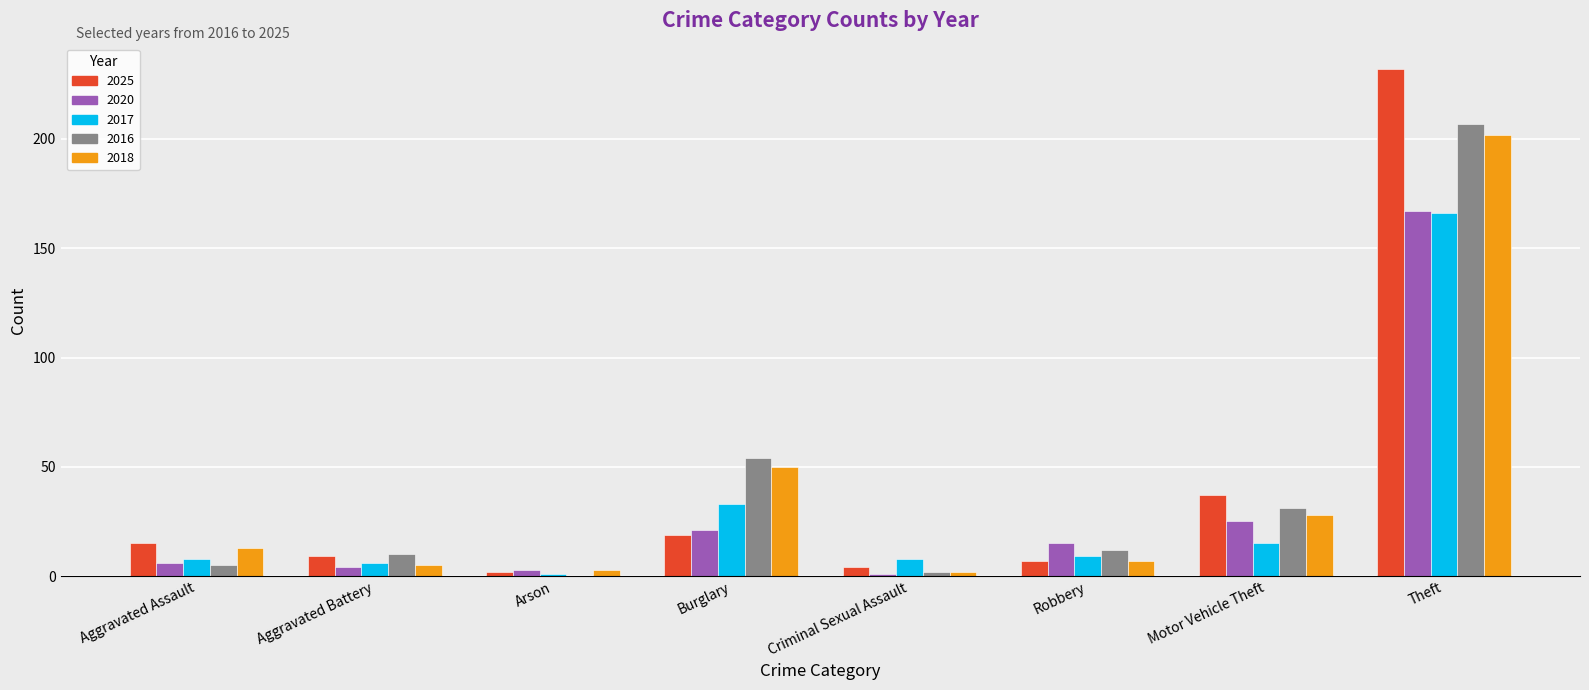

Reading right to left, transcribe all the data shown in this chart.

2025: Theft=232	Motor Vehicle Theft=37	Robbery=7	Criminal Sexual Assault=4	Burglary=19	Arson=2	Aggravated Battery=9	Aggravated Assault=15
2020: Theft=167	Motor Vehicle Theft=25	Robbery=15	Criminal Sexual Assault=1	Burglary=21	Arson=3	Aggravated Battery=4	Aggravated Assault=6
2017: Theft=166	Motor Vehicle Theft=15	Robbery=9	Criminal Sexual Assault=8	Burglary=33	Arson=1	Aggravated Battery=6	Aggravated Assault=8
2016: Theft=207	Motor Vehicle Theft=31	Robbery=12	Criminal Sexual Assault=2	Burglary=54	Arson=0	Aggravated Battery=10	Aggravated Assault=5
2018: Theft=202	Motor Vehicle Theft=28	Robbery=7	Criminal Sexual Assault=2	Burglary=50	Arson=3	Aggravated Battery=5	Aggravated Assault=13